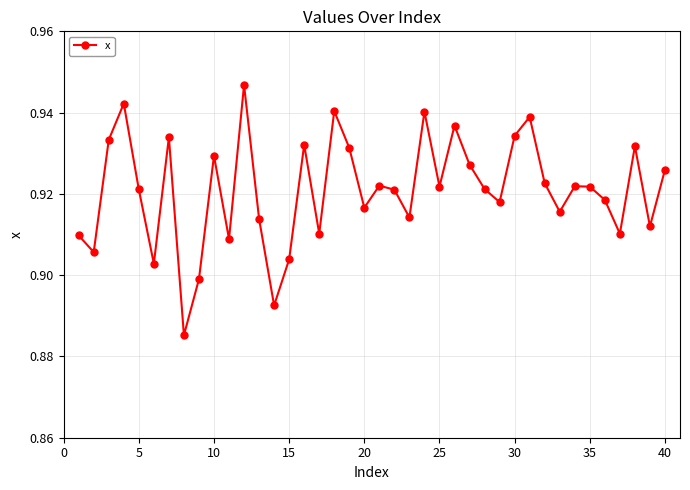

What is the sum of all values?

36.8